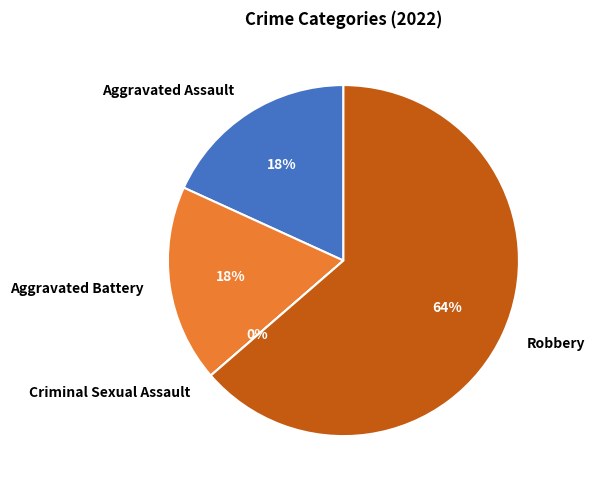

Rank the categories by value from highest to lowest.

Robbery, Aggravated Assault, Aggravated Battery, Criminal Sexual Assault